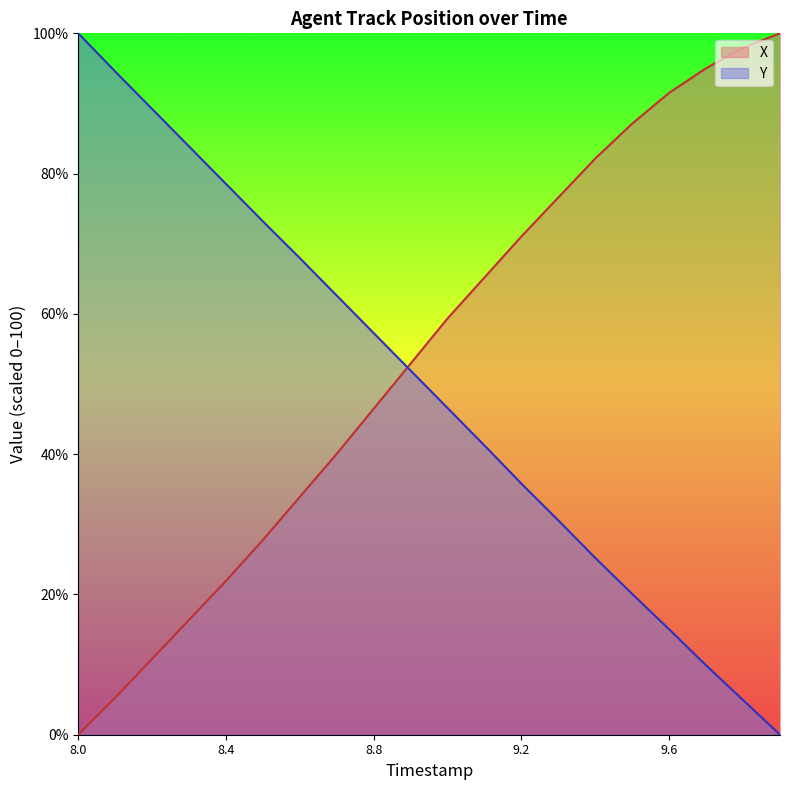

What is the sum of all Y values?

988.3